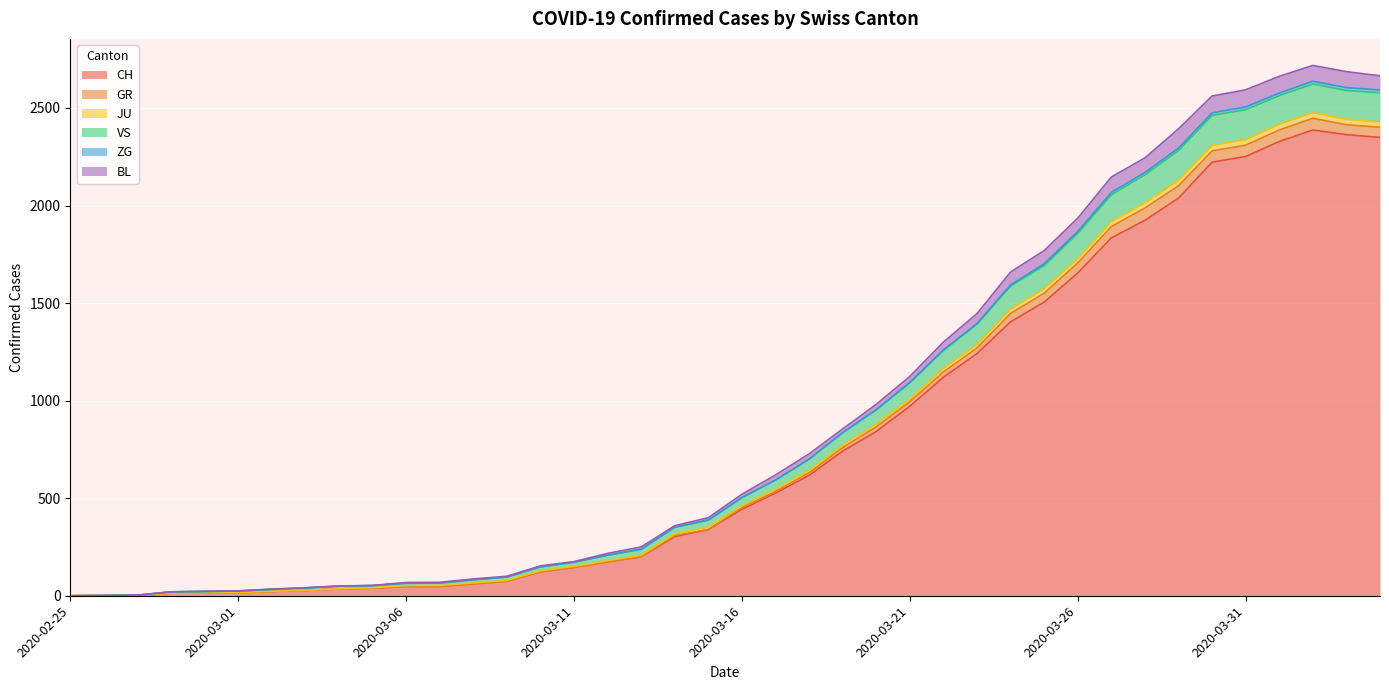

True or false: CH and GR intersect in this chart.

False